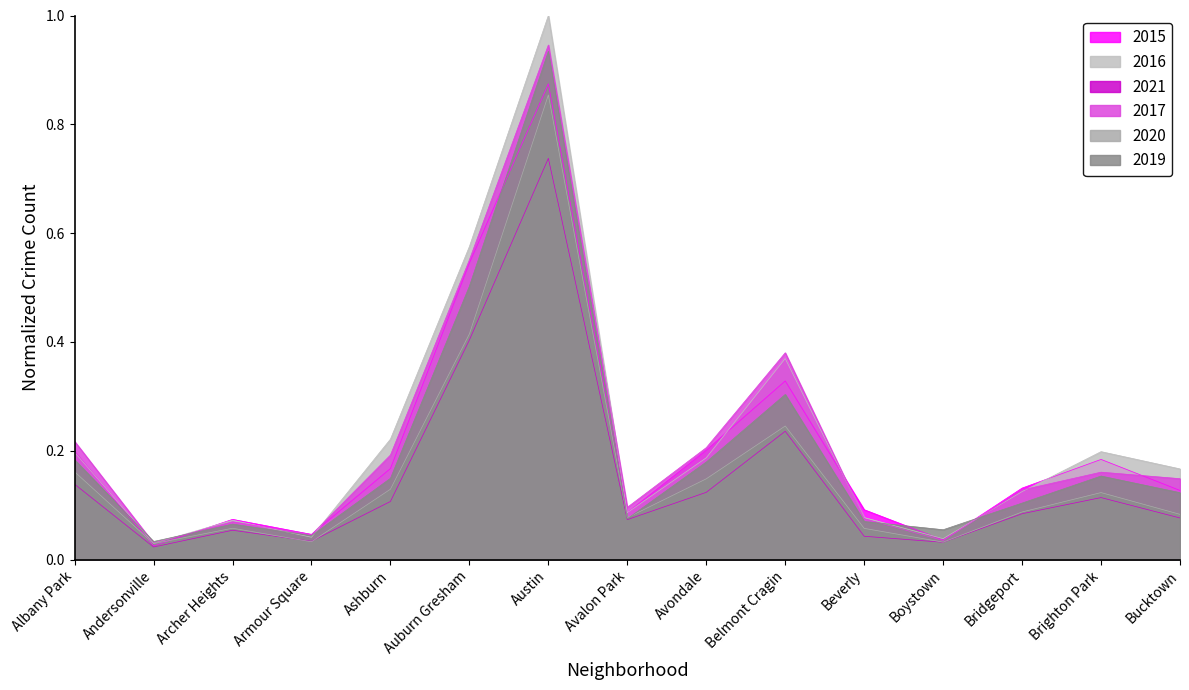

What is the label of the 4th point from the right?

Boystown